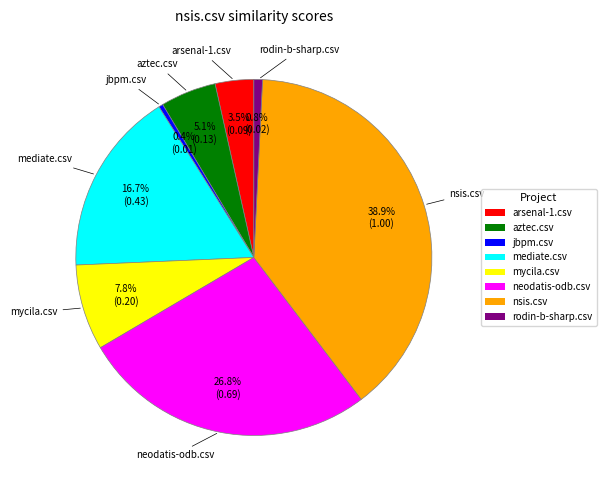

Does mediate.csv account for over 50% of the chart?

No